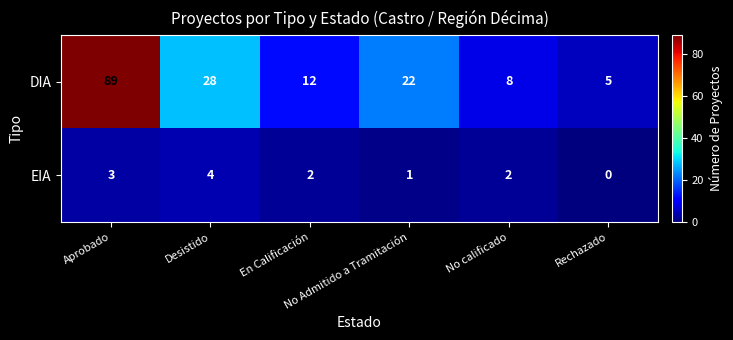

What is the spread (max minus min) of values at Aprobado?

86